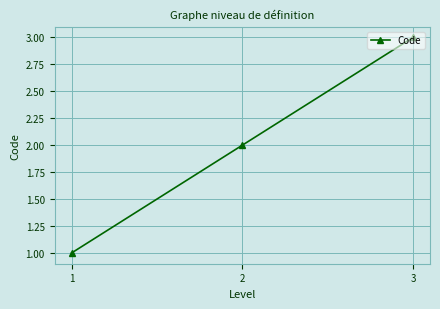

Rank the categories by value from lowest to highest.

1, 2, 3